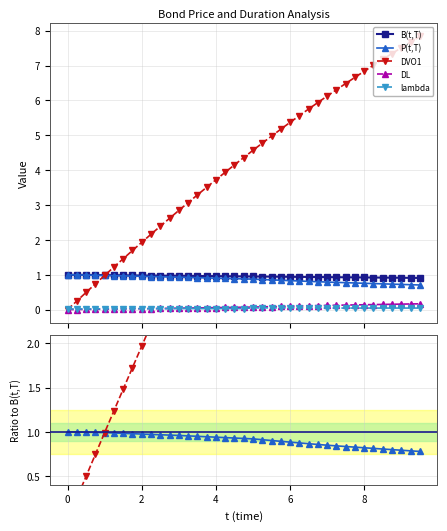

What is the value of the B(t,T) point at the 28th from the left?

0.9